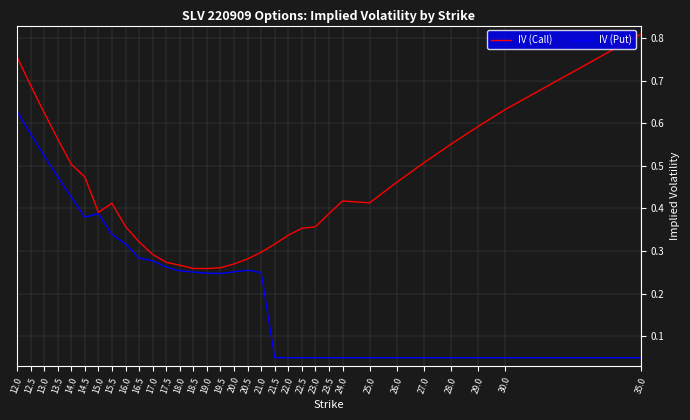

Count the IV (Call) values in the range 0 to 1.

32